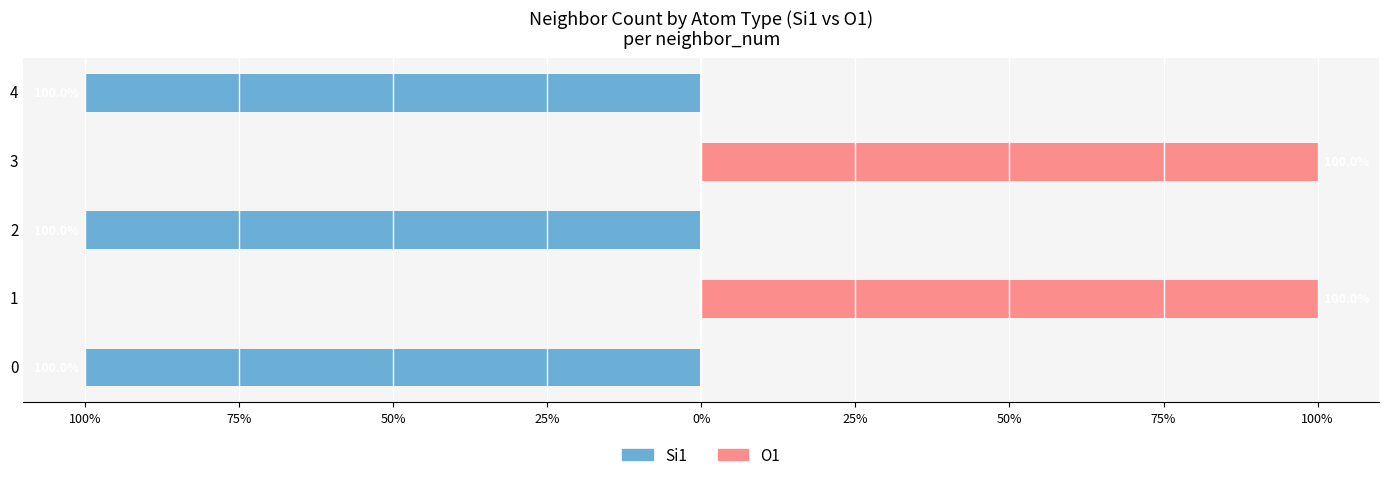

Rank the series by their maximum value, from highest to lowest.

O1, Si1